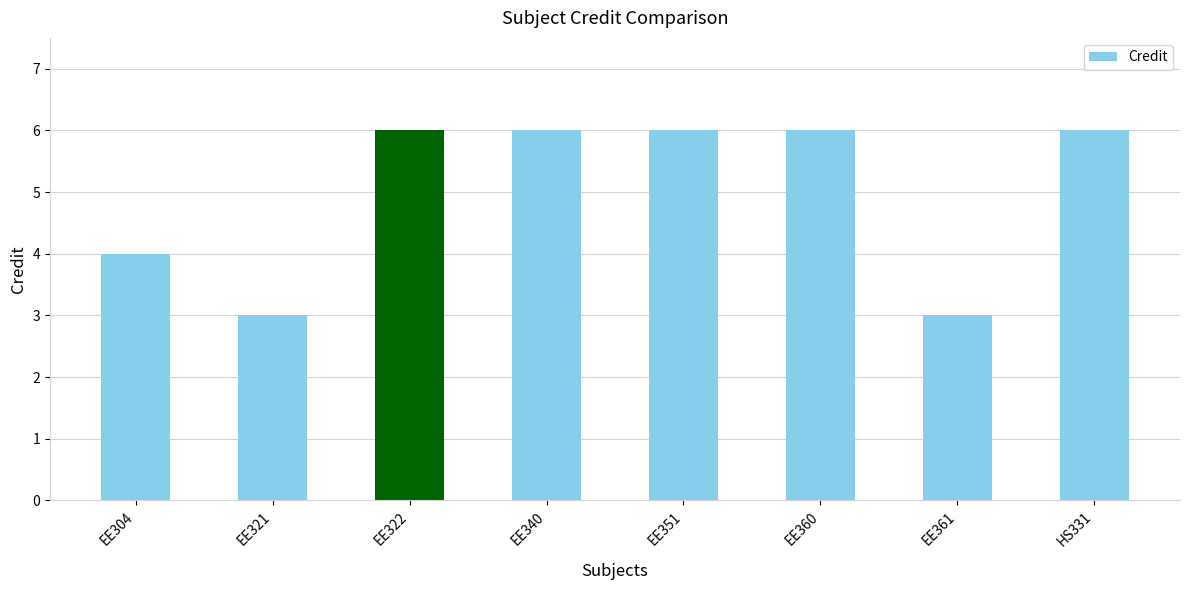

The chart shows a value of 4 at EE304. True or false?

True